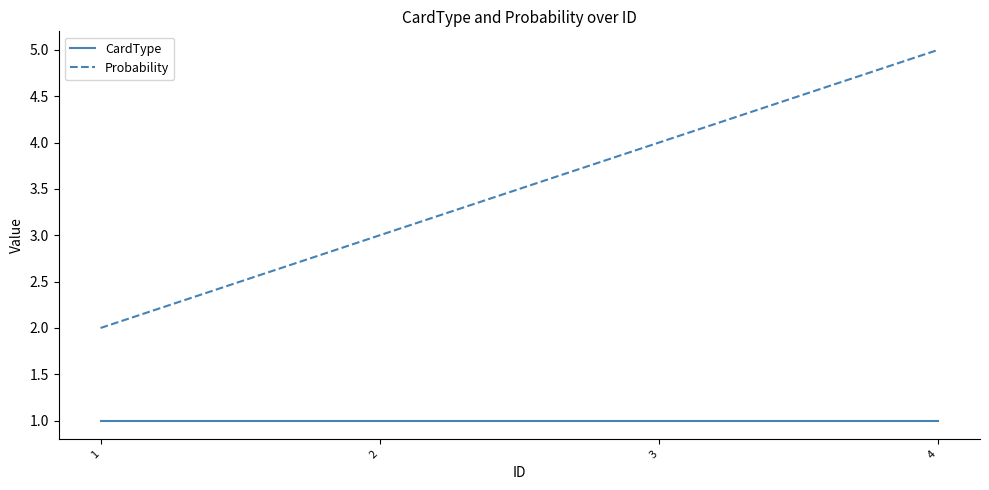

What is the difference between the maximum and minimum values in the Probability series?

3